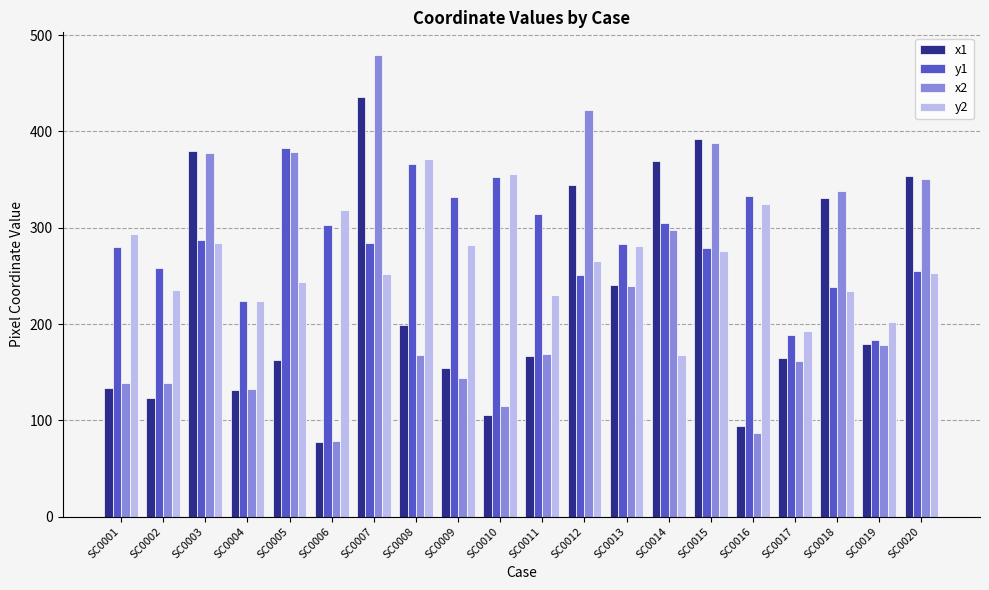

What is the value of the y1 bar at the 20th from the left?

255